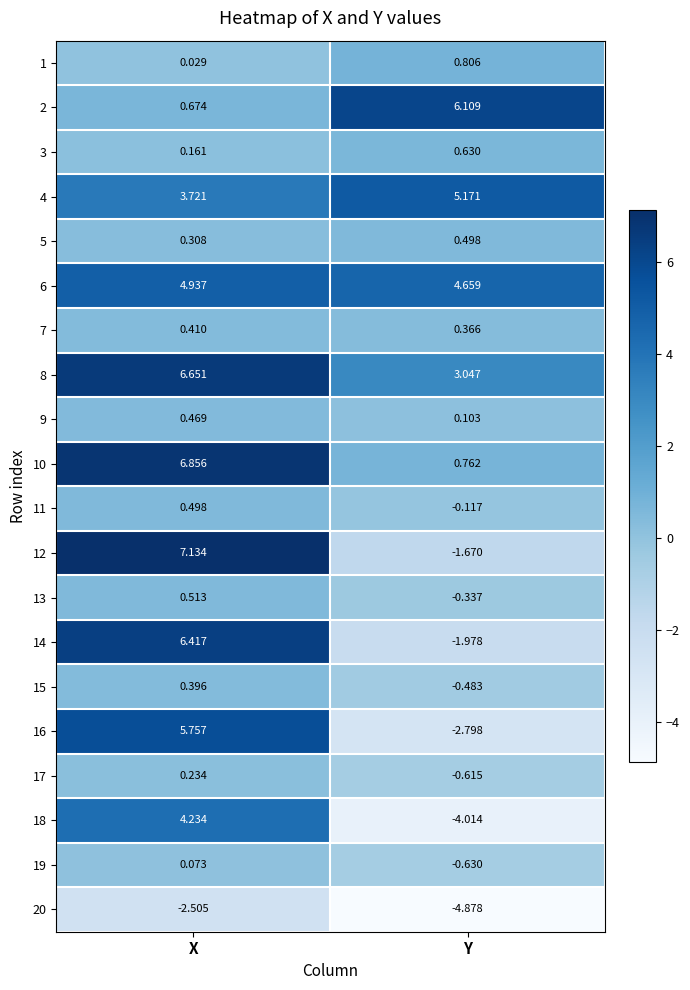

Count the number of categories in the chart.

2